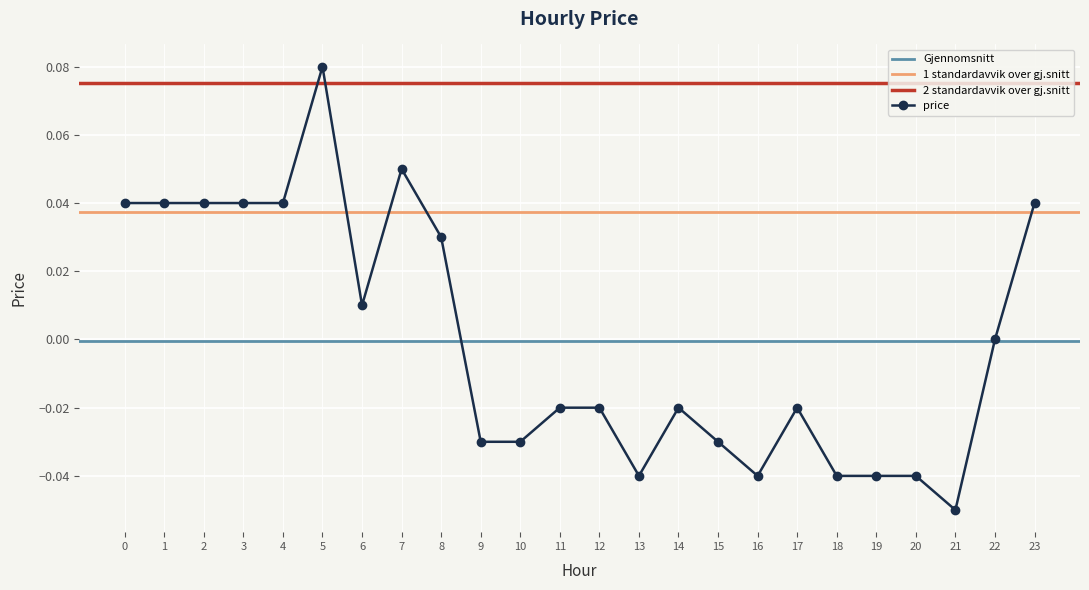

Reading left to right, list all the values displayed in this chart.

0=0.0	1=0.0	2=0.0	3=0.0	4=0.0	5=0.1	6=0.0	7=0.1	8=0.0	9=-0.0	10=-0.0	11=-0.0	12=-0.0	13=-0.0	14=-0.0	15=-0.0	16=-0.0	17=-0.0	18=-0.0	19=-0.0	20=-0.0	21=-0.1	22=0.0	23=0.0